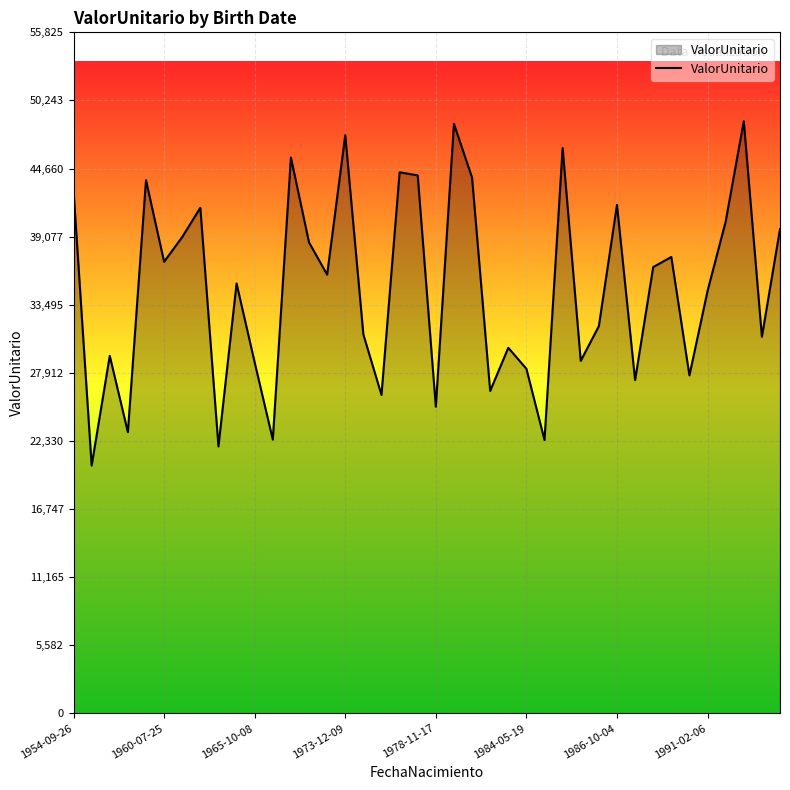

What is the smallest value displayed?

20311.0